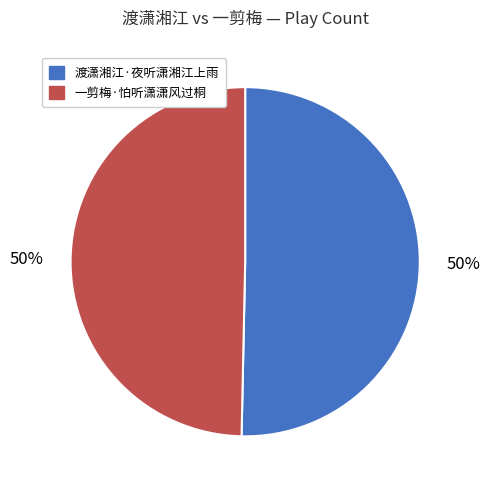

Combined, do 渡潇湘江·夜听潇湘江上雨 and 一剪梅·怕听潇潇风过桐 account for over 50%?

Yes